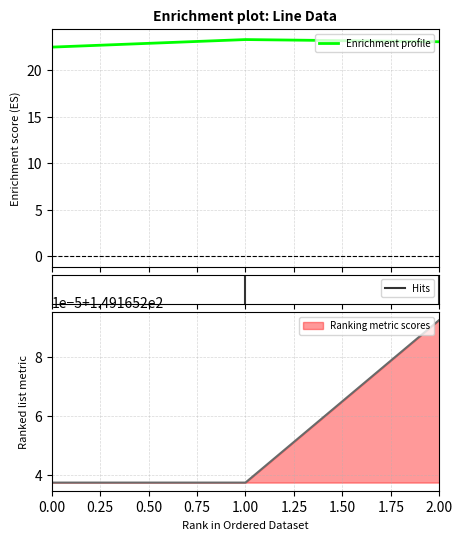

What is the maximum value for Enrichment profile?

23.3